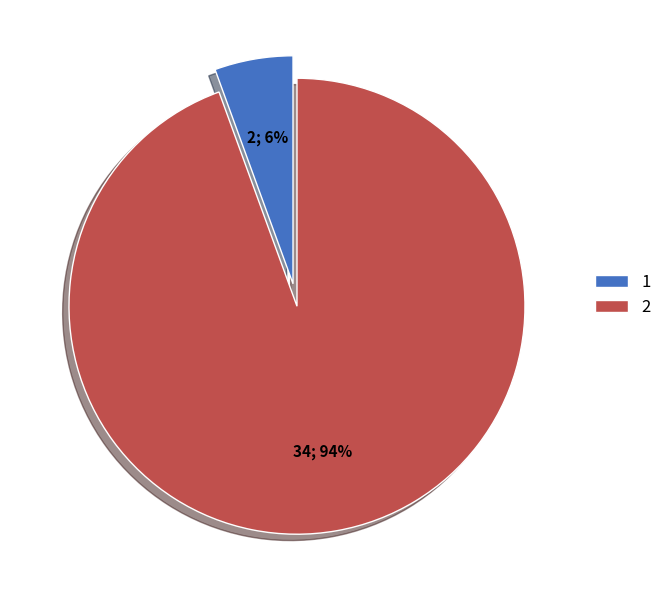

Is it true that 1 is 6% of the pie?

True